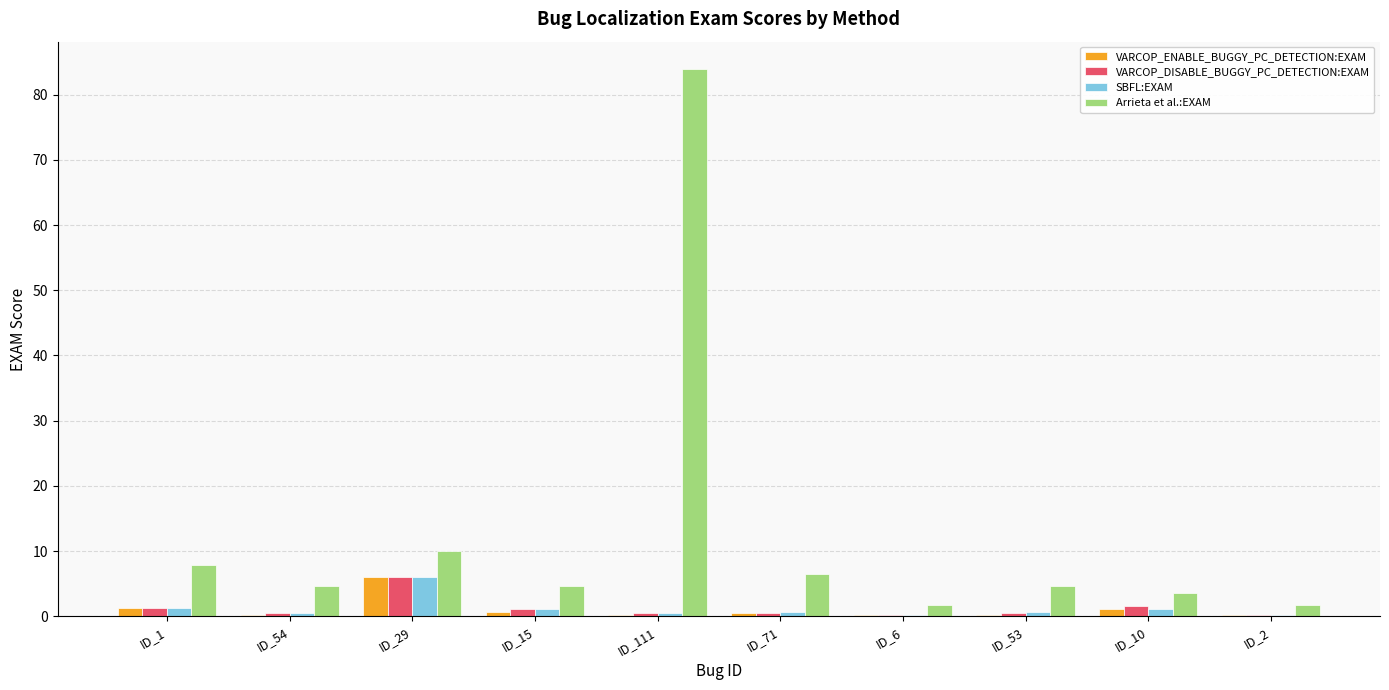

Which series has the widest spread of values?

Arrieta et al.:EXAM